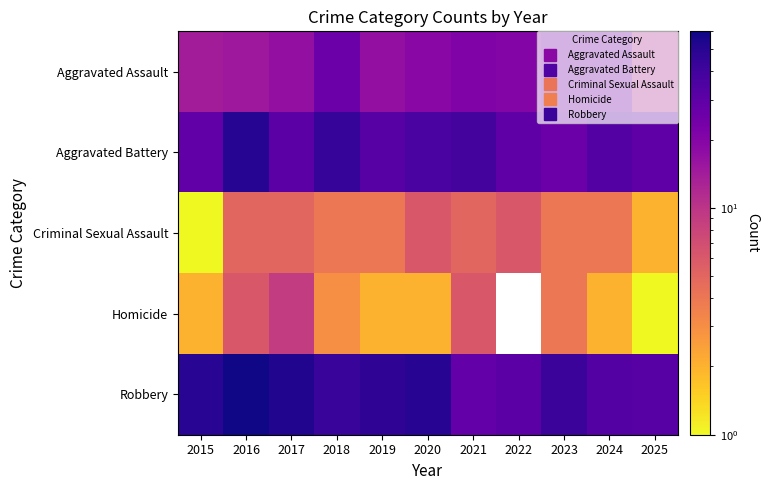

At which label is Homicide closest to 5?

2016